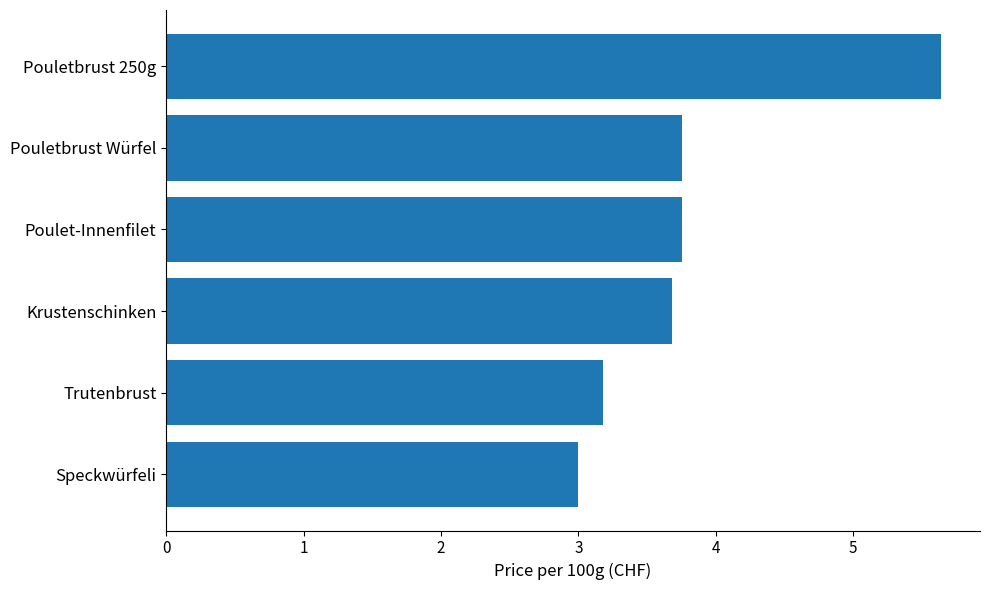

Approximately how many times larger is the value at Poulet-Innenfilet compared to Krustenschinken?

1.0